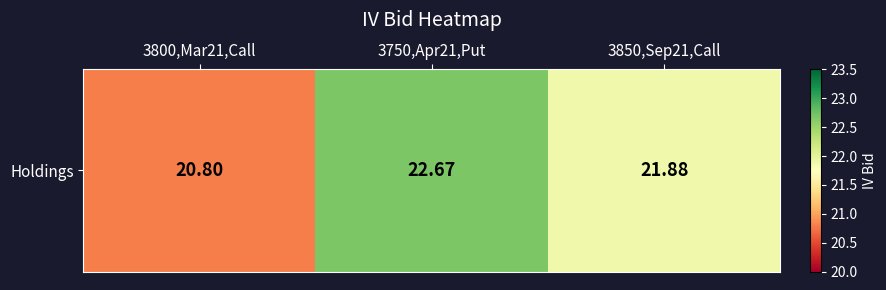

Reading right to left, extract all data points from this chart.

21.9	22.7	20.8